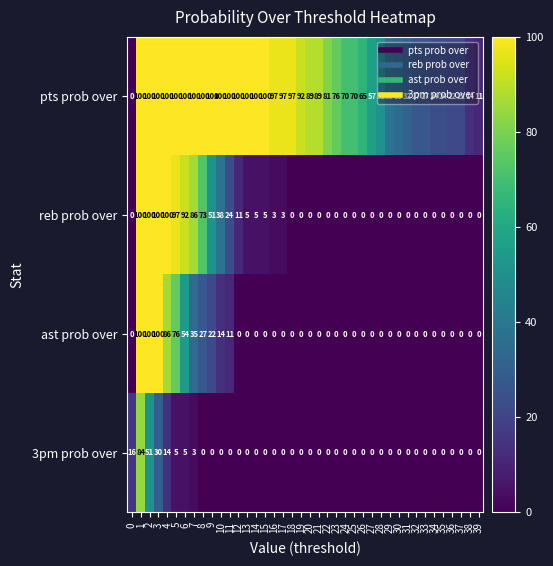

What is the maximum value shown in the chart?

100